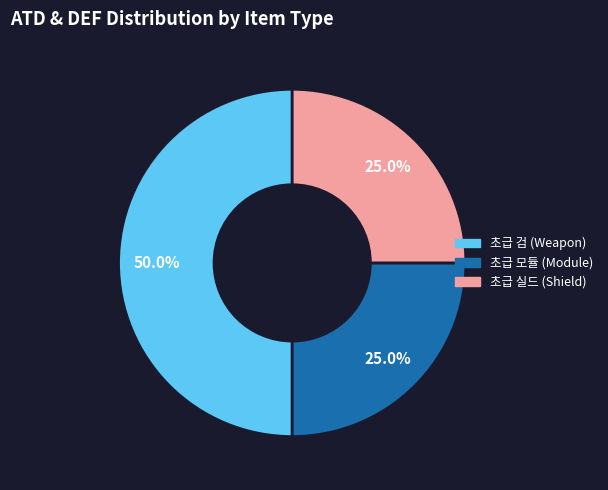

What percentage is the 초급 모듈 (Module) slice, to the nearest percent?

25%